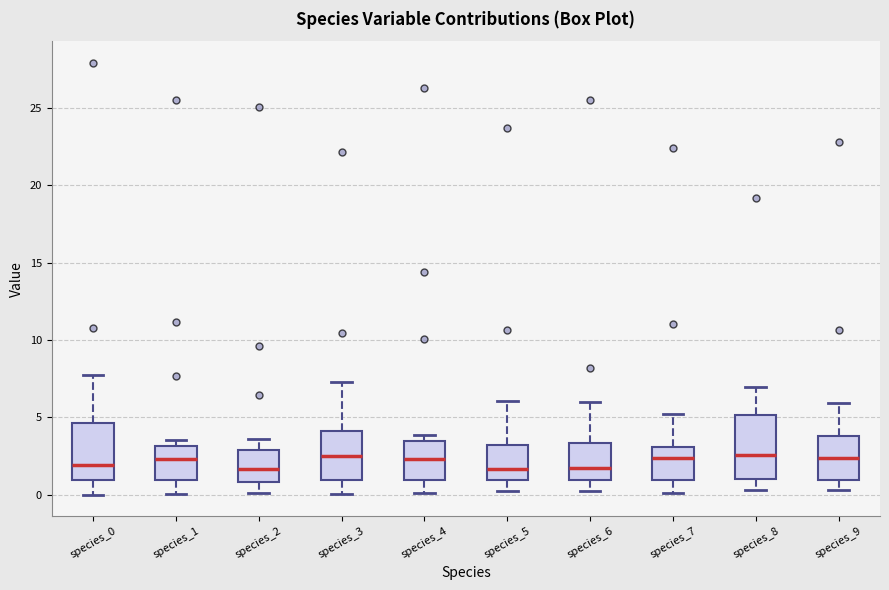

Reading left to right, read every box against the y-axis: the position of its median line, the range the box covers, and the ends of its whiskers. The values are not printed on the chart, so give them approximately, as read against the axis.

species_0: median 2.0, box 1.0 to 4.5, whiskers 0.0 to 7.5
species_1: median 2.5, box 1.0 to 3.0, whiskers 0.0 to 3.5
species_2: median 1.5, box 1.0 to 3.0, whiskers 0.0 to 3.5
species_3: median 2.5, box 1.0 to 4.0, whiskers 0.0 to 7.5
species_4: median 2.5, box 1.0 to 3.5, whiskers 0.0 to 4.0
species_5: median 1.5, box 1.0 to 3.0, whiskers 0.5 to 6.0
species_6: median 2.0, box 1.0 to 3.5, whiskers 0.5 to 6.0
species_7: median 2.5, box 1.0 to 3.0, whiskers 0.0 to 5.5
species_8: median 2.5, box 1.0 to 5.0, whiskers 0.5 to 7.0
species_9: median 2.5, box 1.0 to 4.0, whiskers 0.5 to 6.0